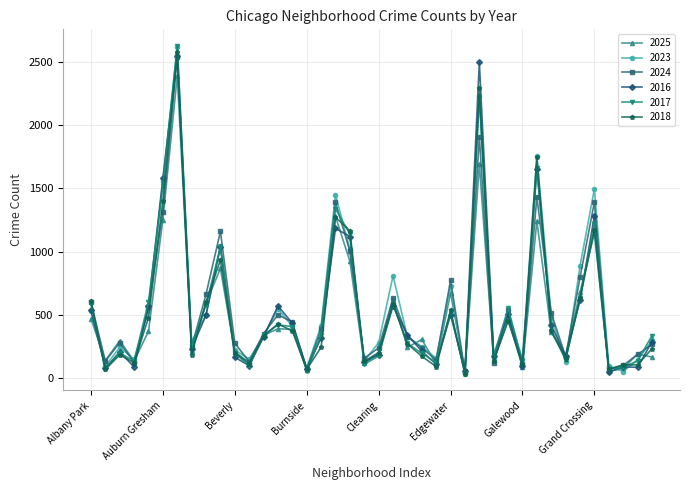

How many categories are shown in the chart?

40